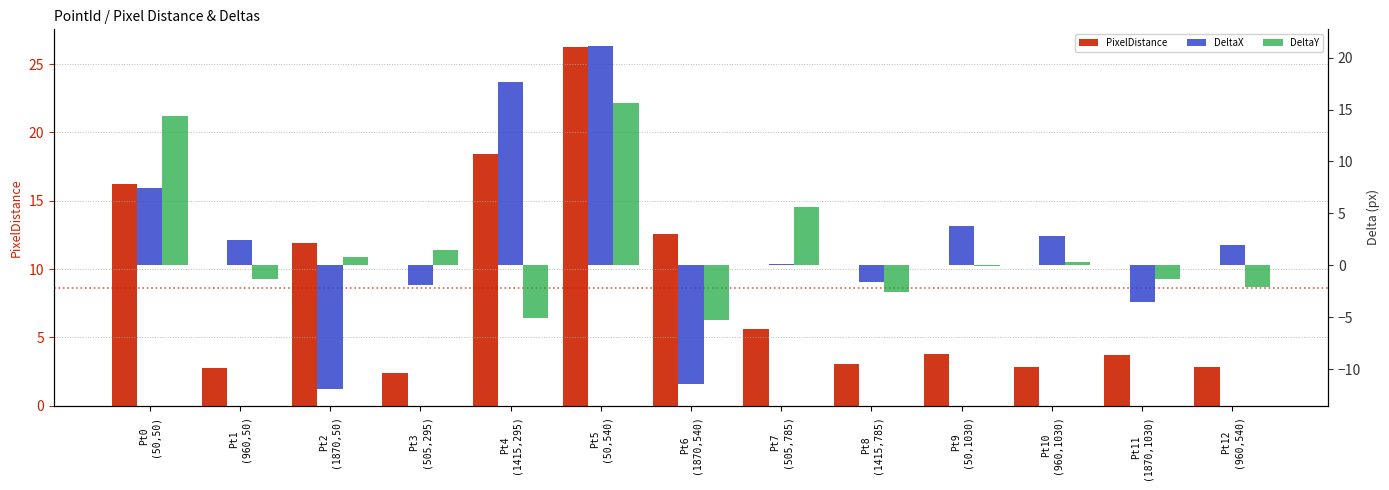

Reading left to right, extract all data points from this chart.

PixelDistance: Pt0
(50,50)=16.2	Pt1
(960,50)=2.8	Pt2
(1870,50)=11.9	Pt3
(505,295)=2.4	Pt4
(1415,295)=18.4	Pt5
(50,540)=26.2	Pt6
(1870,540)=12.6	Pt7
(505,785)=5.6	Pt8
(1415,785)=3.0	Pt9
(50,1030)=3.8	Pt10
(960,1030)=2.8	Pt11
(1870,1030)=3.7	Pt12
(960,540)=2.8
DeltaX: Pt0
(50,50)=7.4	Pt1
(960,50)=2.4	Pt2
(1870,50)=-11.8	Pt3
(505,295)=-1.9	Pt4
(1415,295)=17.7	Pt5
(50,540)=21.1	Pt6
(1870,540)=-11.4	Pt7
(505,785)=0.1	Pt8
(1415,785)=-1.6	Pt9
(50,1030)=3.8	Pt10
(960,1030)=2.8	Pt11
(1870,1030)=-3.5	Pt12
(960,540)=1.9
DeltaY: Pt0
(50,50)=14.4	Pt1
(960,50)=-1.3	Pt2
(1870,50)=0.8	Pt3
(505,295)=1.5	Pt4
(1415,295)=-5.0	Pt5
(50,540)=15.6	Pt6
(1870,540)=-5.3	Pt7
(505,785)=5.6	Pt8
(1415,785)=-2.6	Pt9
(50,1030)=-0.1	Pt10
(960,1030)=0.3	Pt11
(1870,1030)=-1.3	Pt12
(960,540)=-2.1